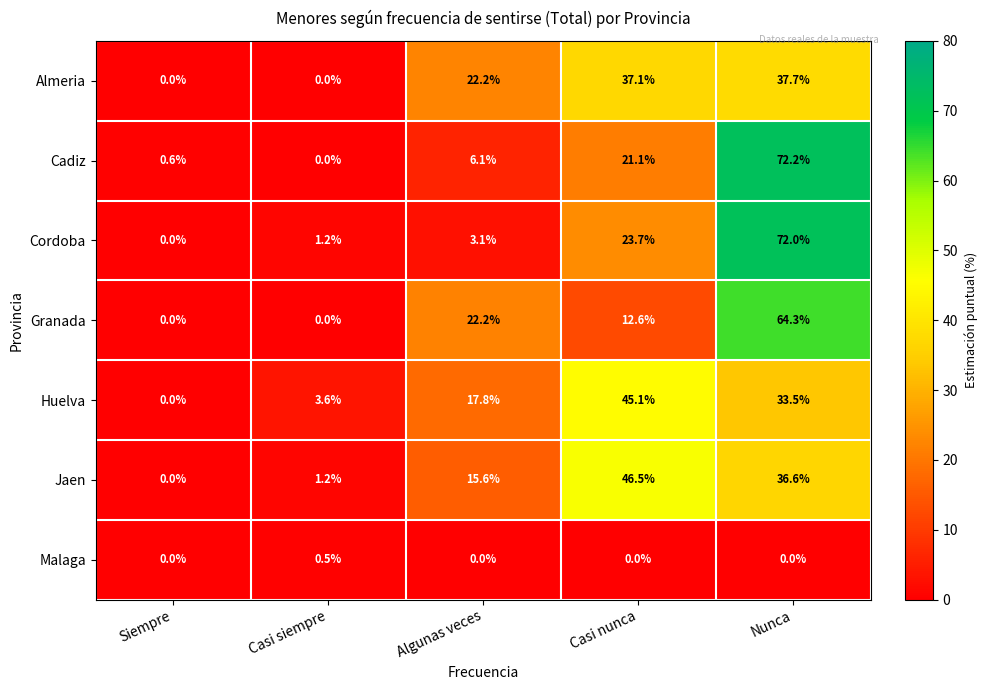

At which label does Jaen first exceed 15?

Algunas veces